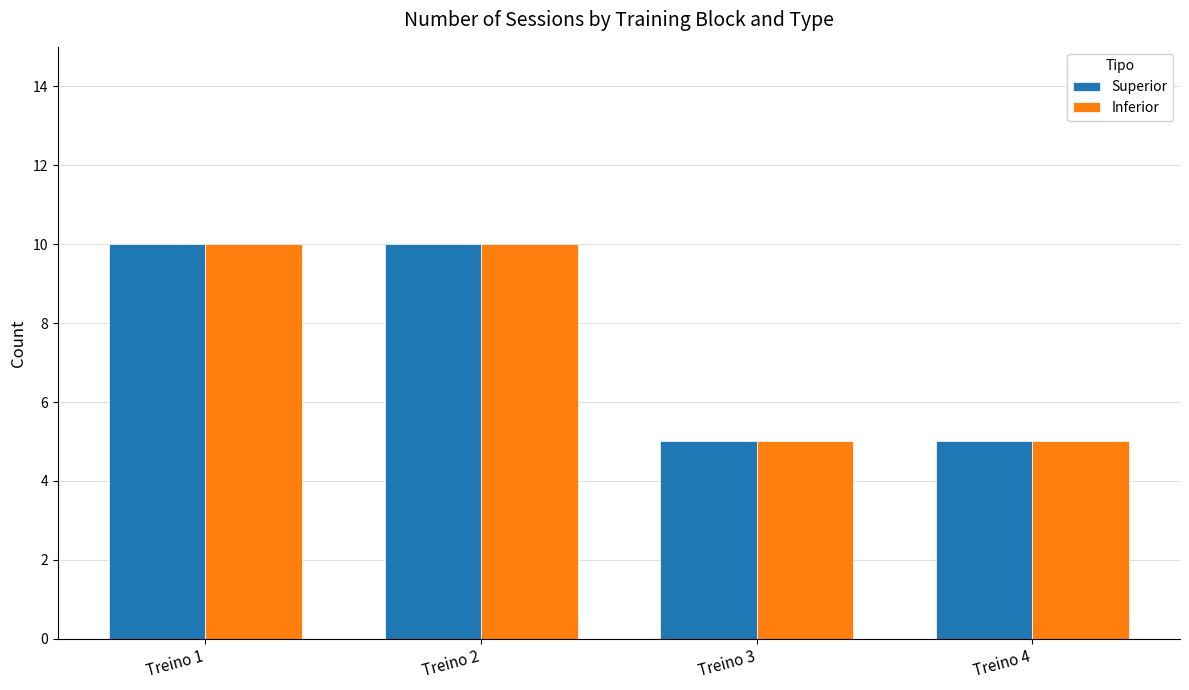

How many bars are there in each group?

2